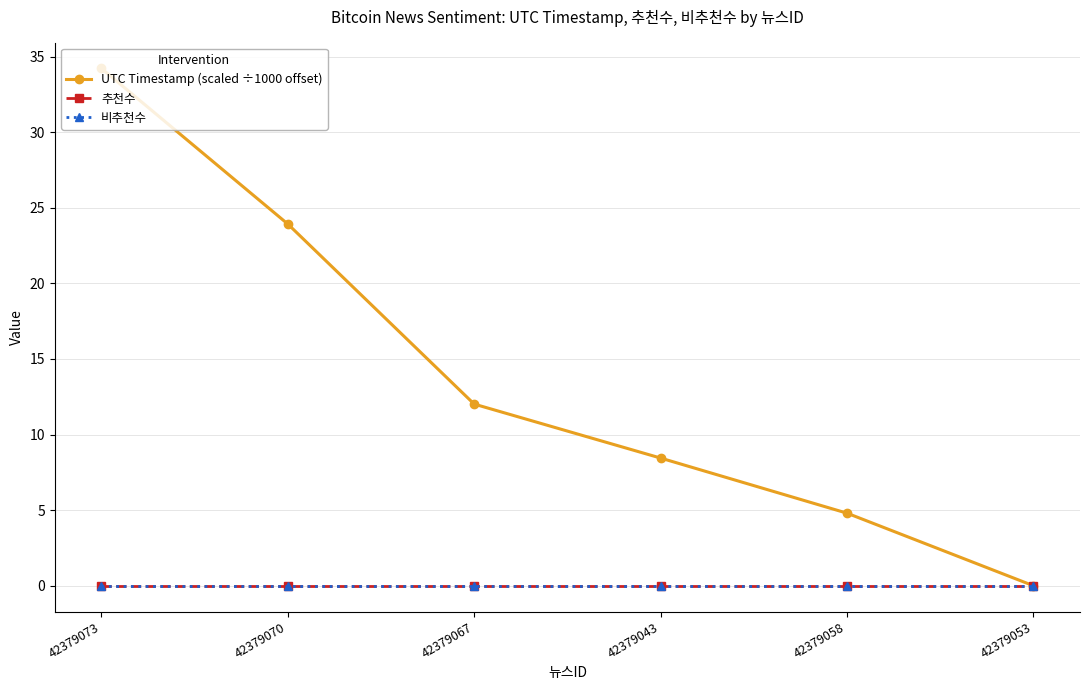

Is this an area chart (filled region under the line)?

No